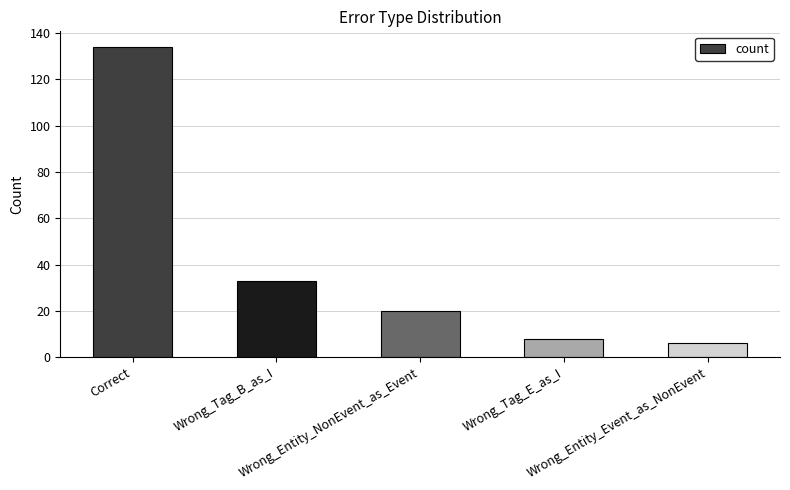

What is the label of the 3rd bar from the left?

Wrong_Entity_NonEvent_as_Event